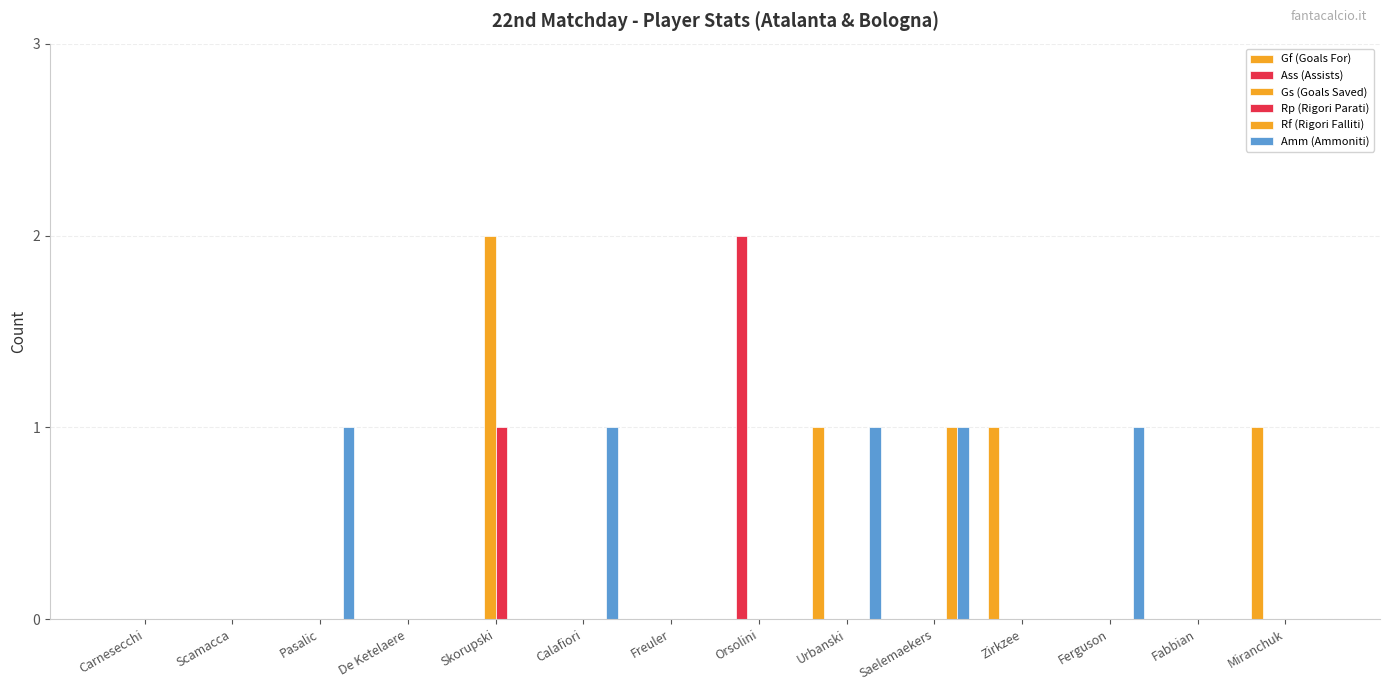

At how many categories does at least one series exceed 1?

2